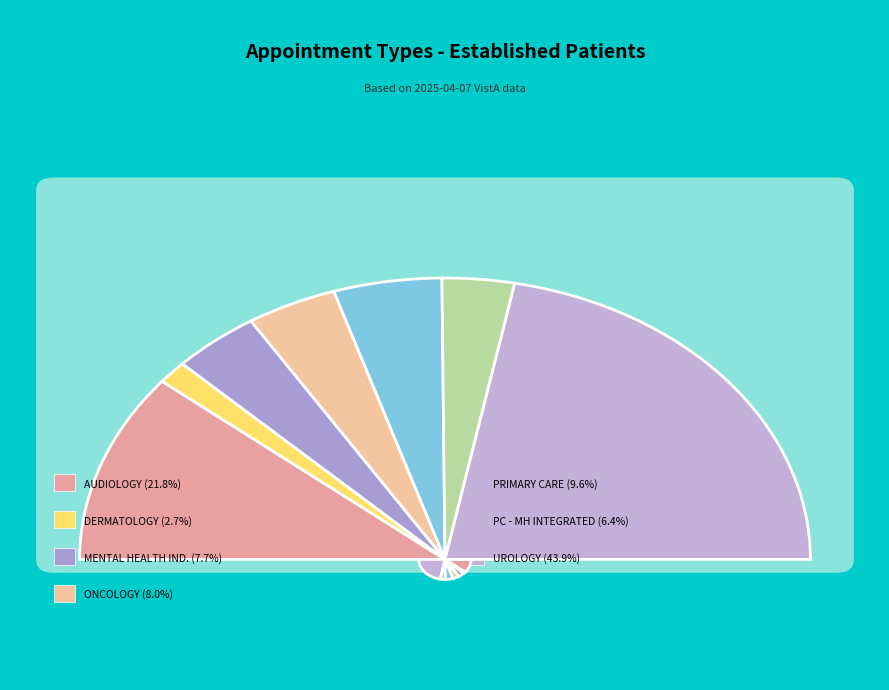

To the nearest percent, what is the difference between the largest and smallest slice percentages?

41%